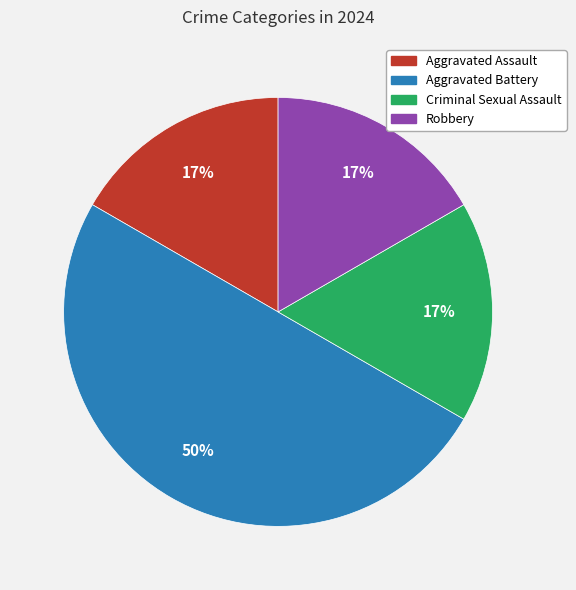

To the nearest percent, what percentage of the pie is Aggravated Assault?

17%